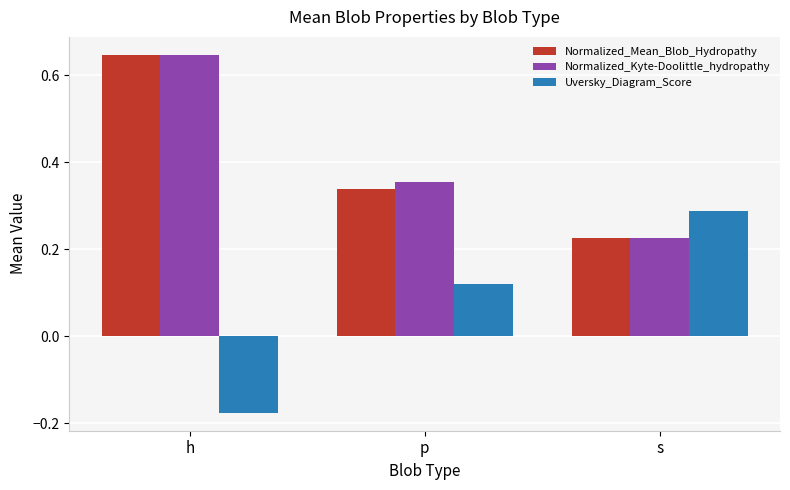

At how many categories does at least one series exceed 0?

3